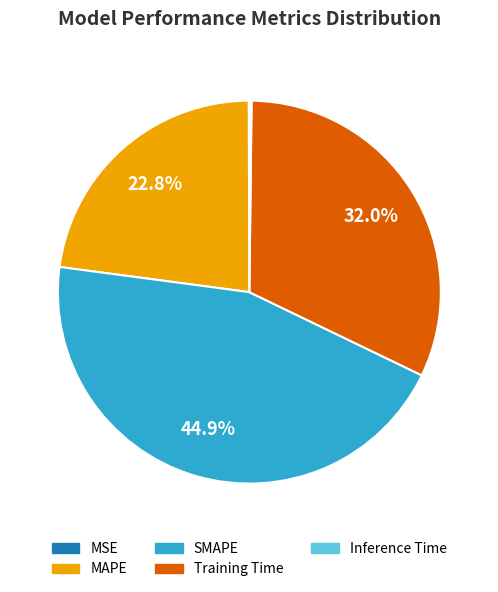

What percentage is the Training Time slice, to the nearest percent?

32%